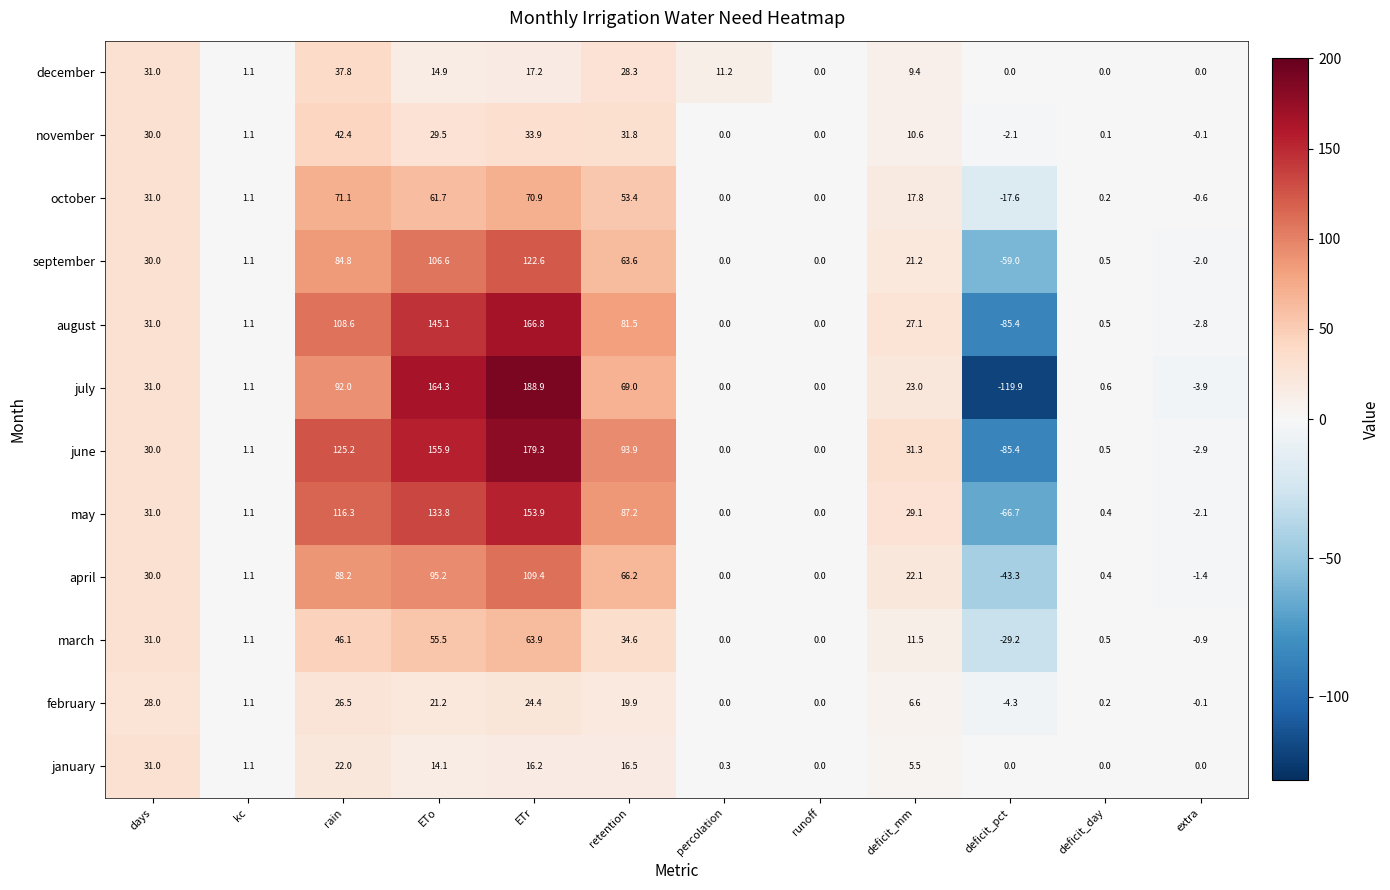

Which series has the largest total across all categories?

june